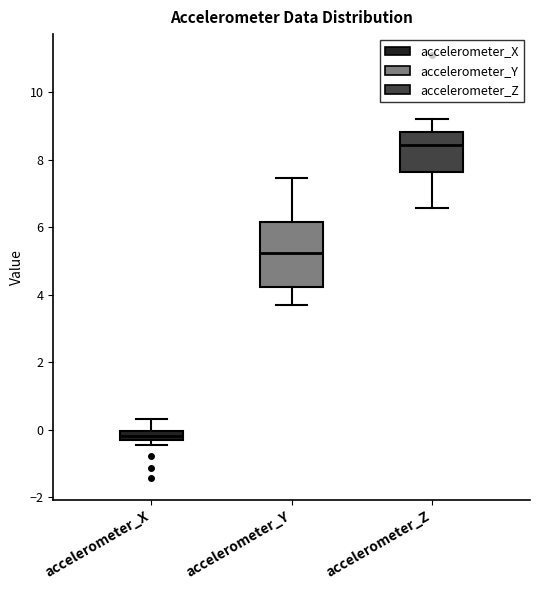

Which box's median line is the lowest?

accelerometer_X